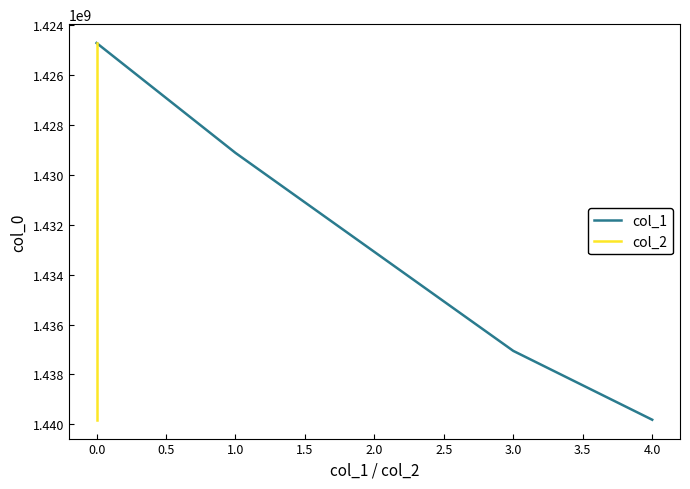

True or false: col_1 and col_2 cross at least once.

False